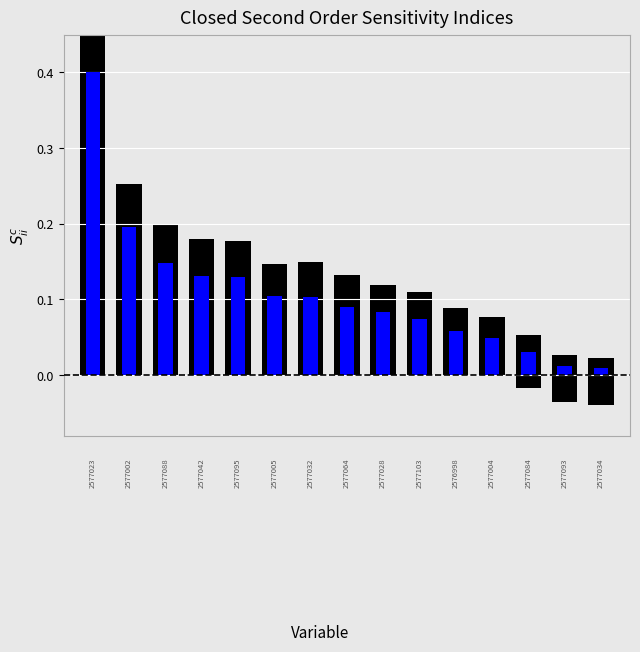

What is the average value?

0.1